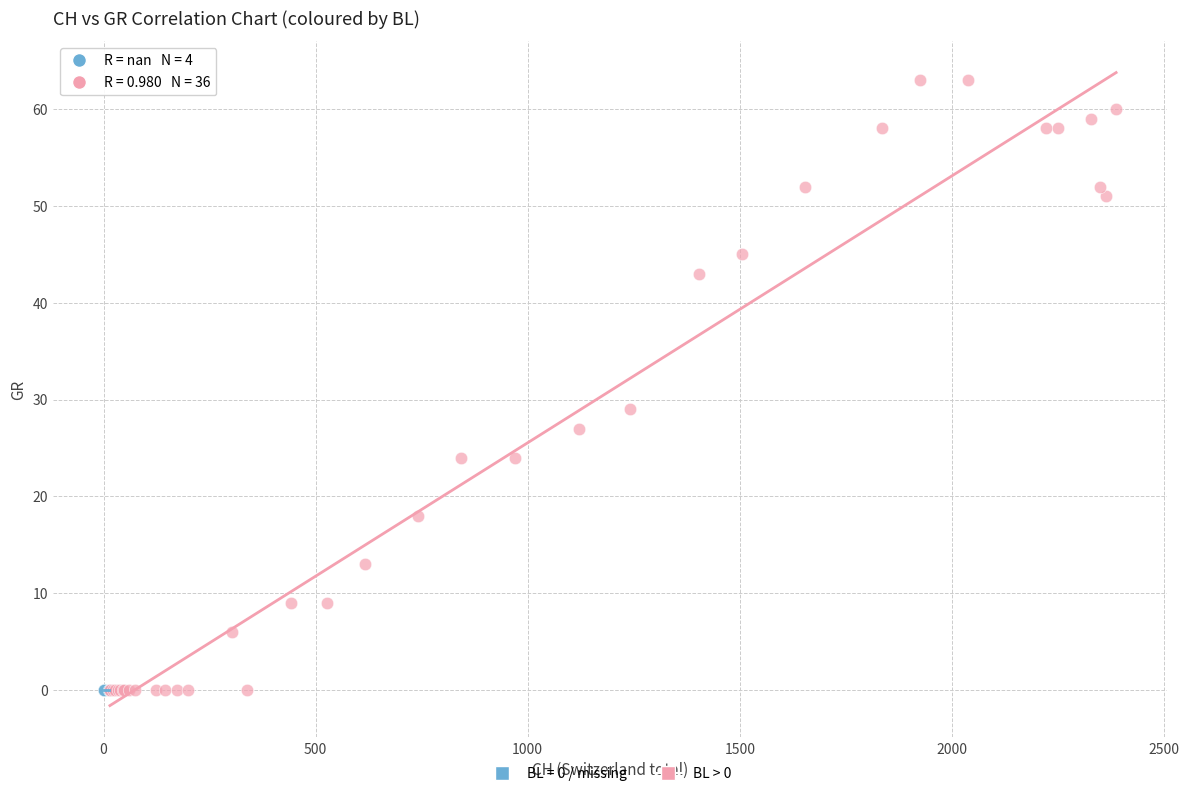

Which series reaches the maximum Y coordinate?

BL > 0